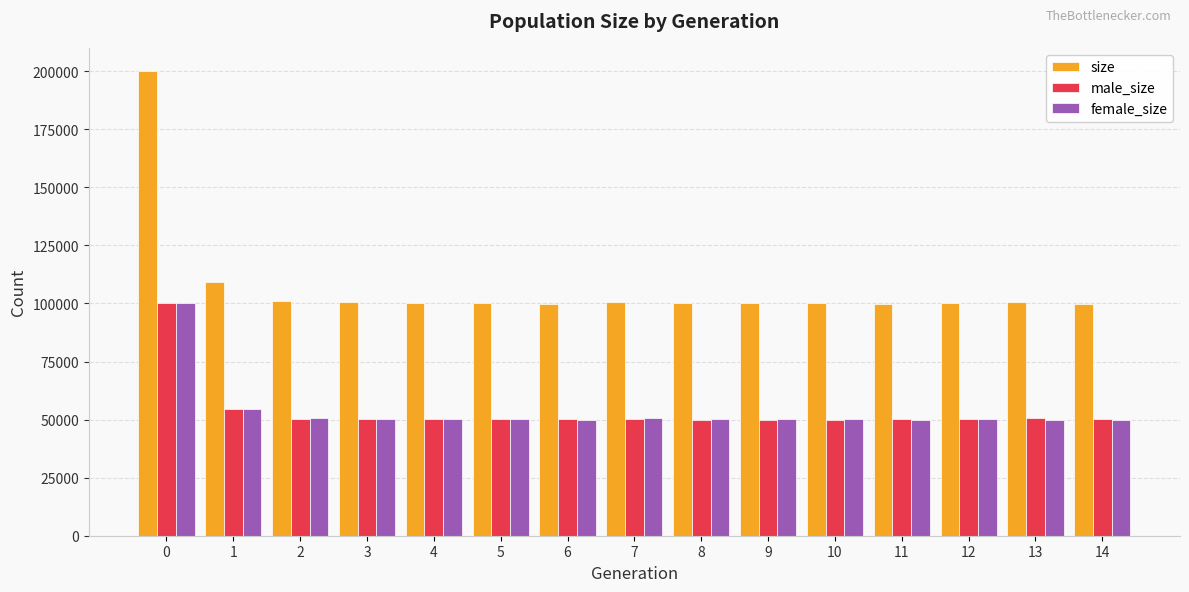

What is the value of the size bar at the 3rd from the left?

101014